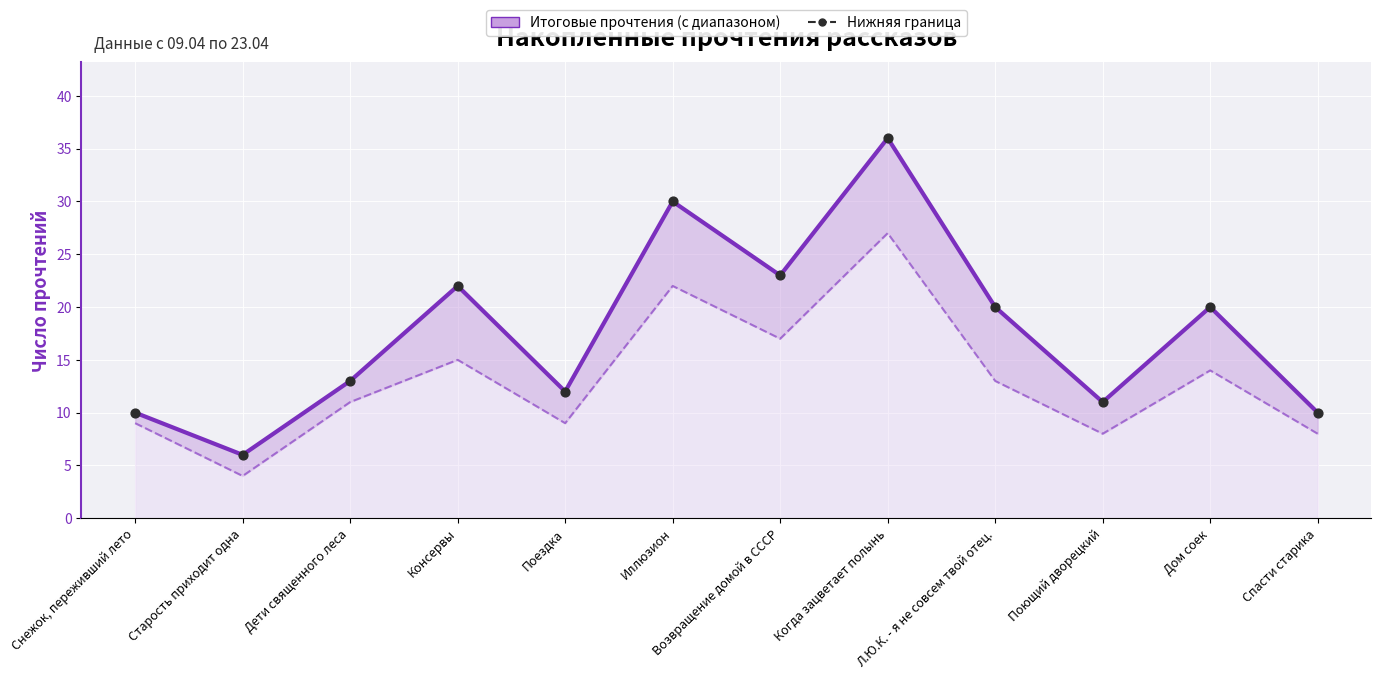

Which series has the largest total across all categories?

Итоговые прочтения